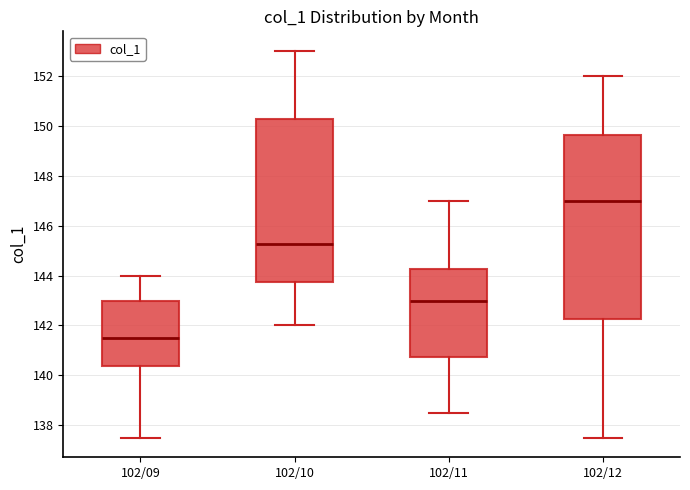

Which box has the lowest median line?

102/09